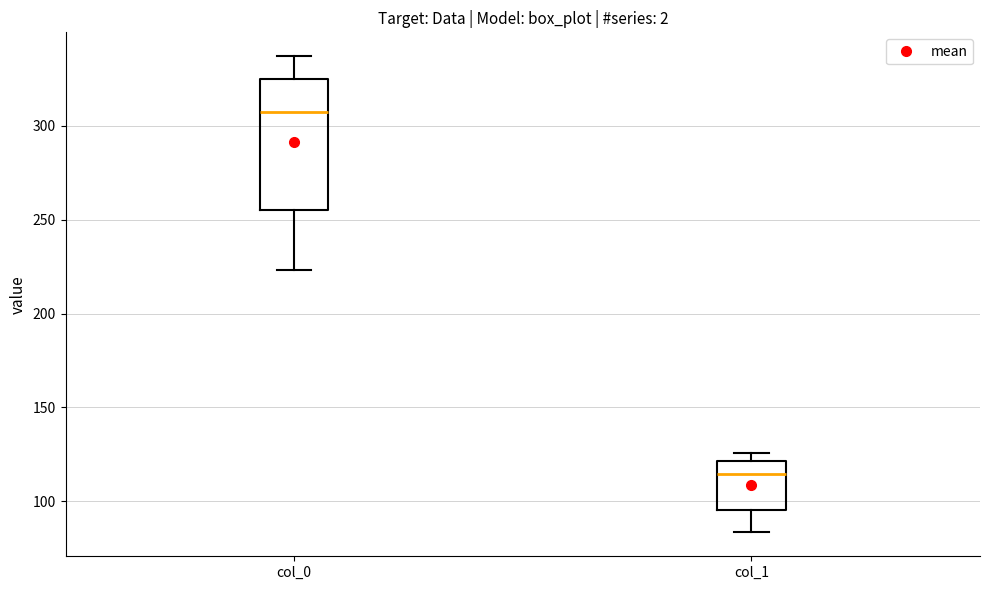

Where is the upper edge of the box for col_1 on the y-axis? The values are not printed on the chart, so give them approximately, as read against the axis.

120